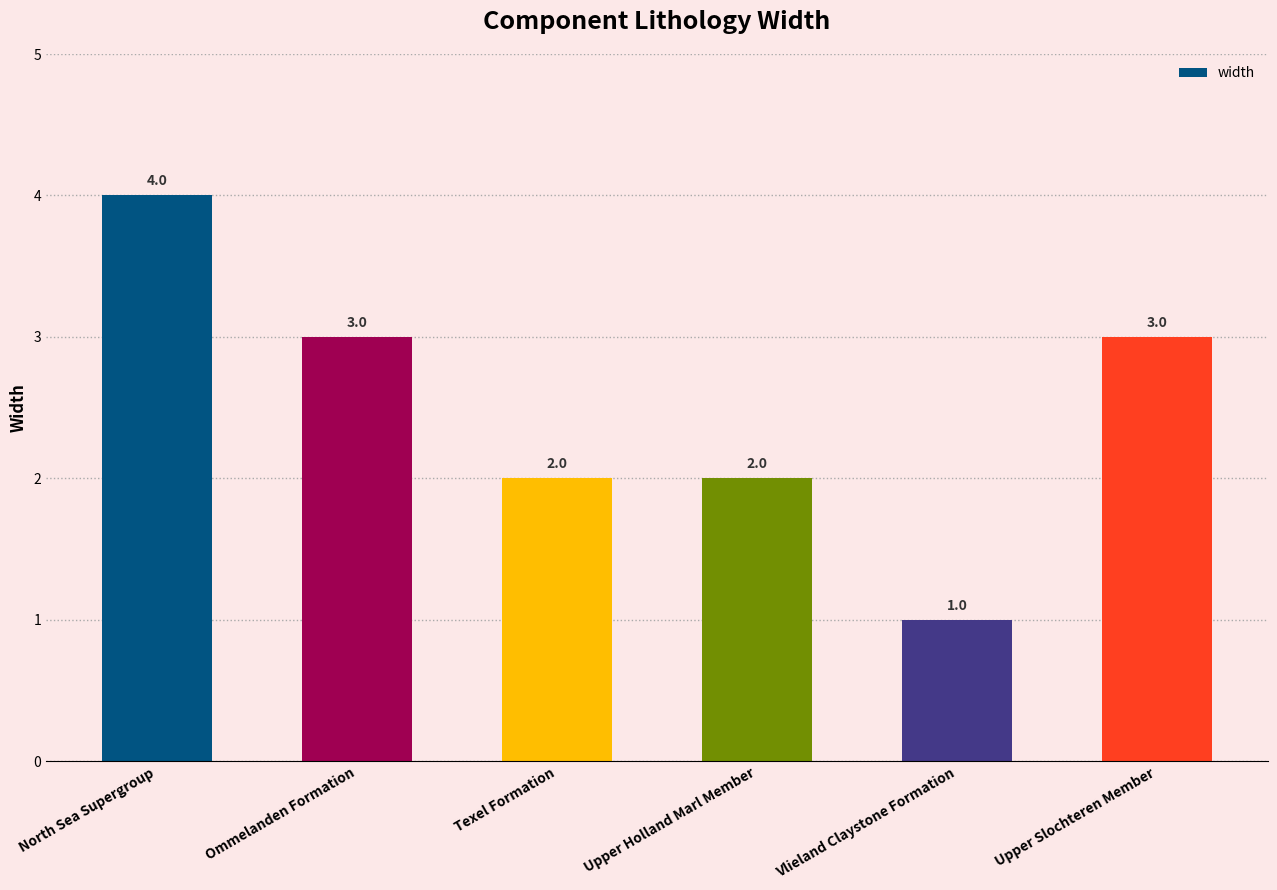

What is the minimum value shown in the chart?

1